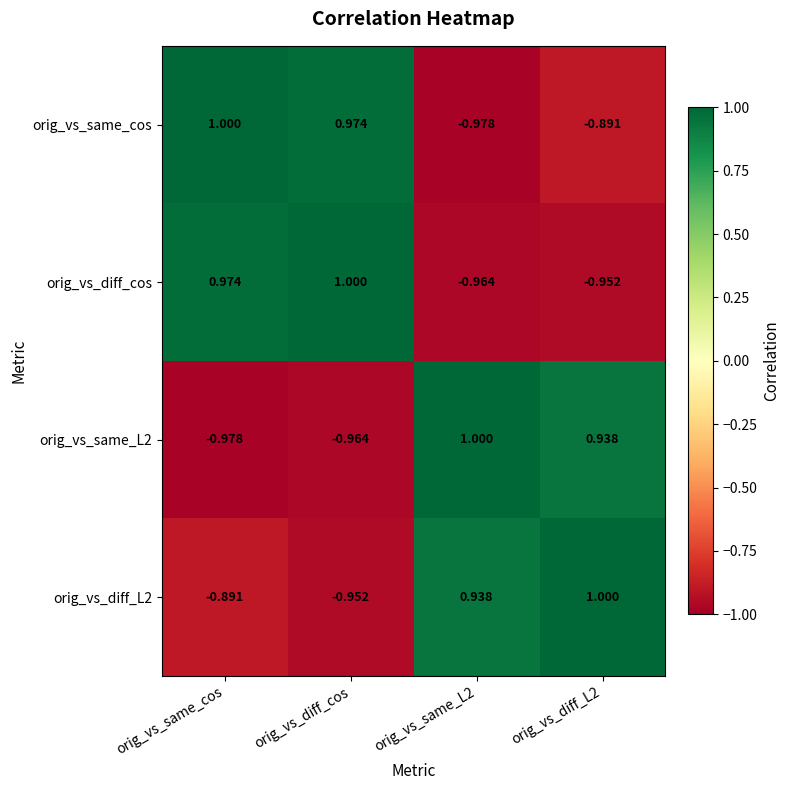

At which label is orig_vs_diff_L2 closest to 0?

orig_vs_same_cos